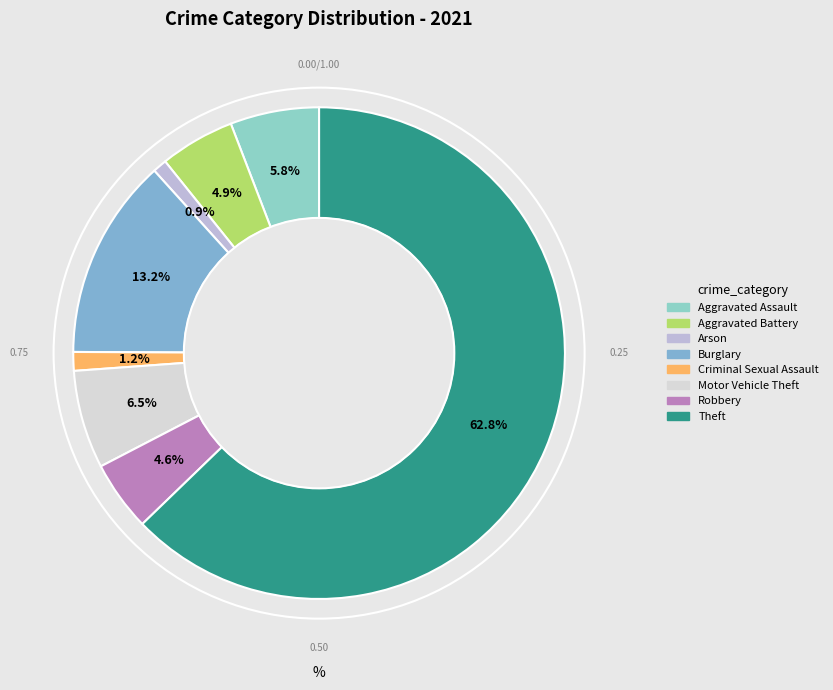

How many slices are in this pie chart?

8